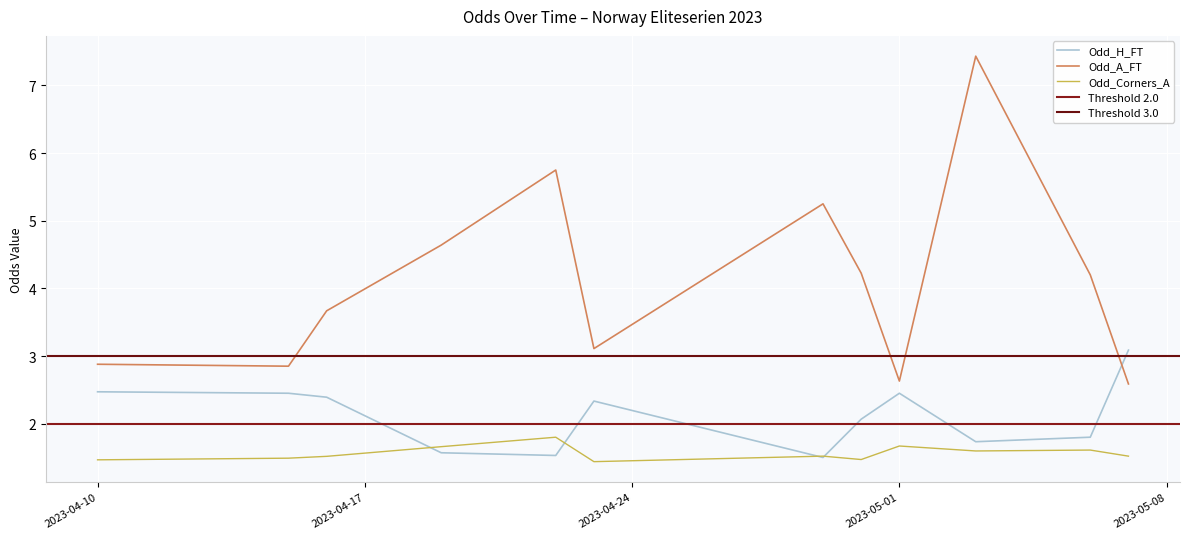

After their last crossing, which series has the higher values: Odd_H_FT or Odd_A_FT?

Odd_H_FT